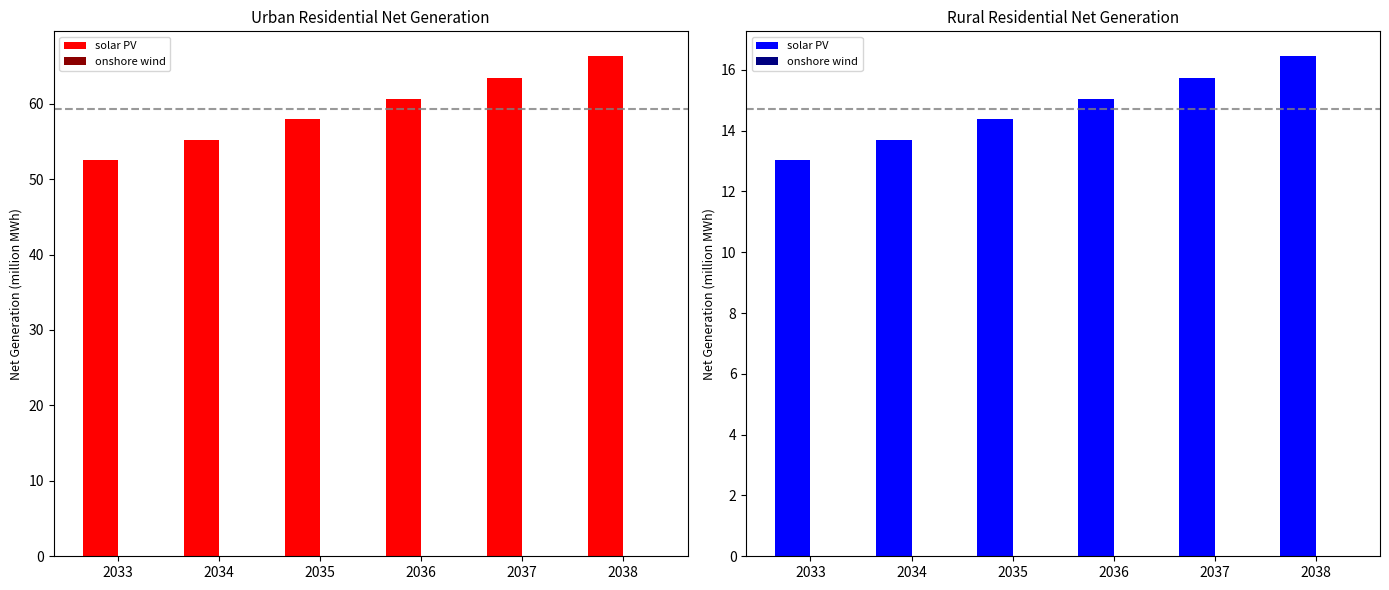

Count the onshore wind values in the range 0 to 1.

6